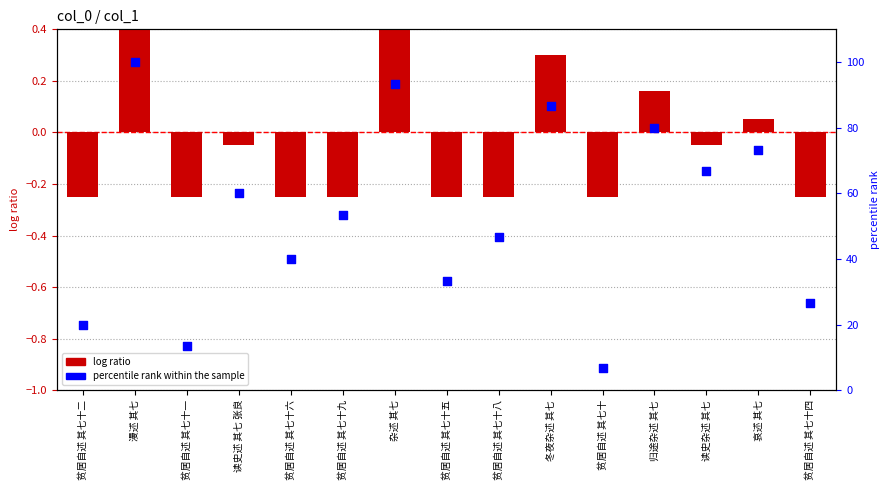

Which series has the widest spread of Y values?

percentile rank within the sample